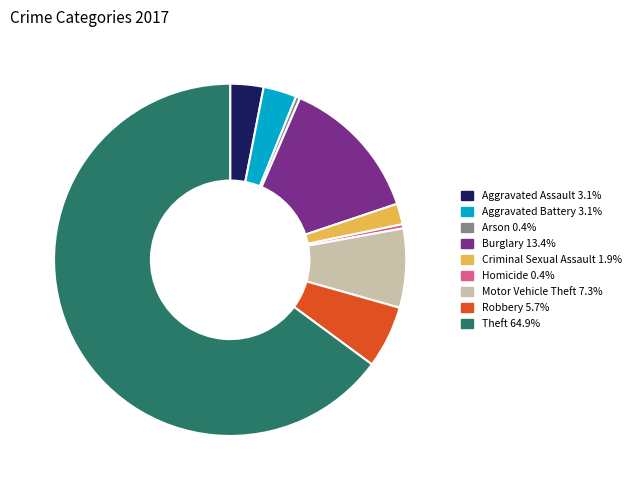

The Motor Vehicle Theft slice represents 1% of the pie. True or false?

False